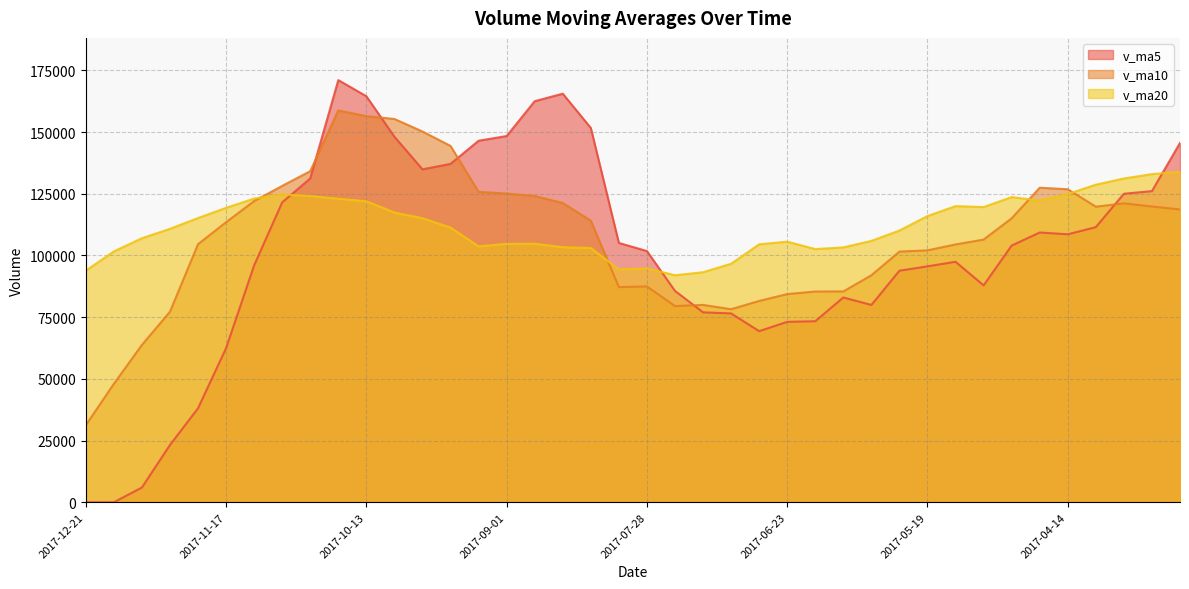

Which category has the highest value across all series?

2017-10-20